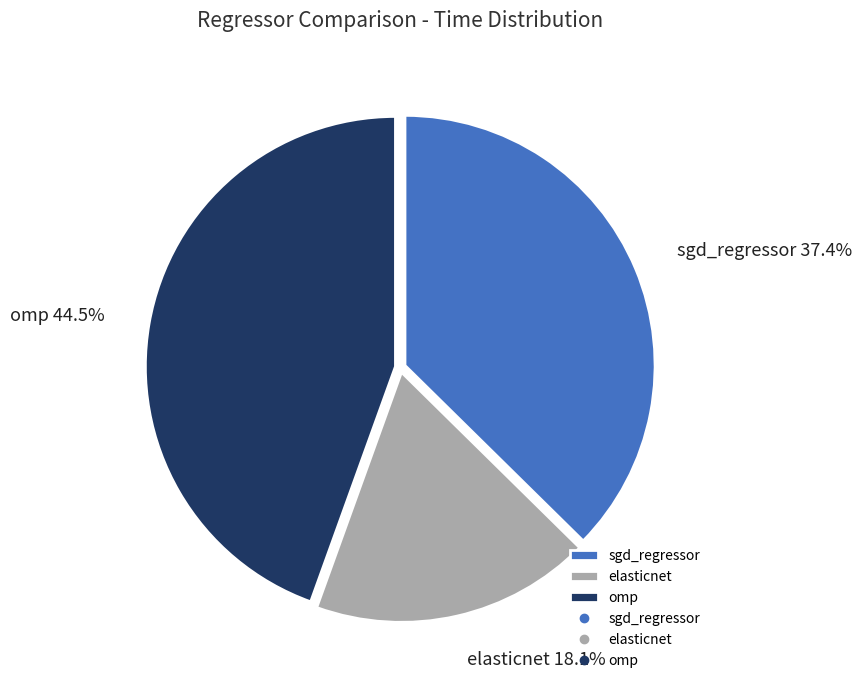

To the nearest percent, what is the average slice percentage?

33%